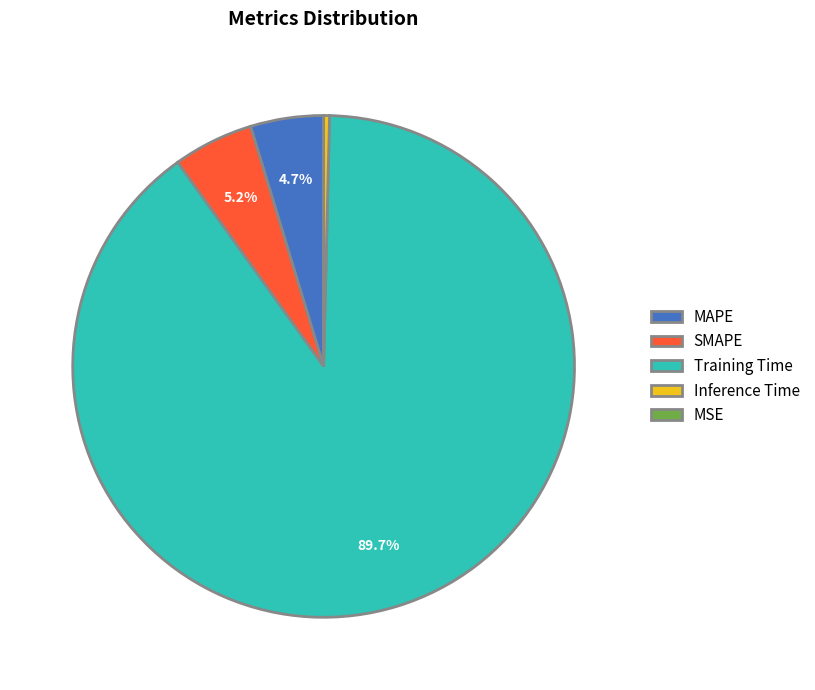

Which has a higher value, Training Time or SMAPE?

Training Time